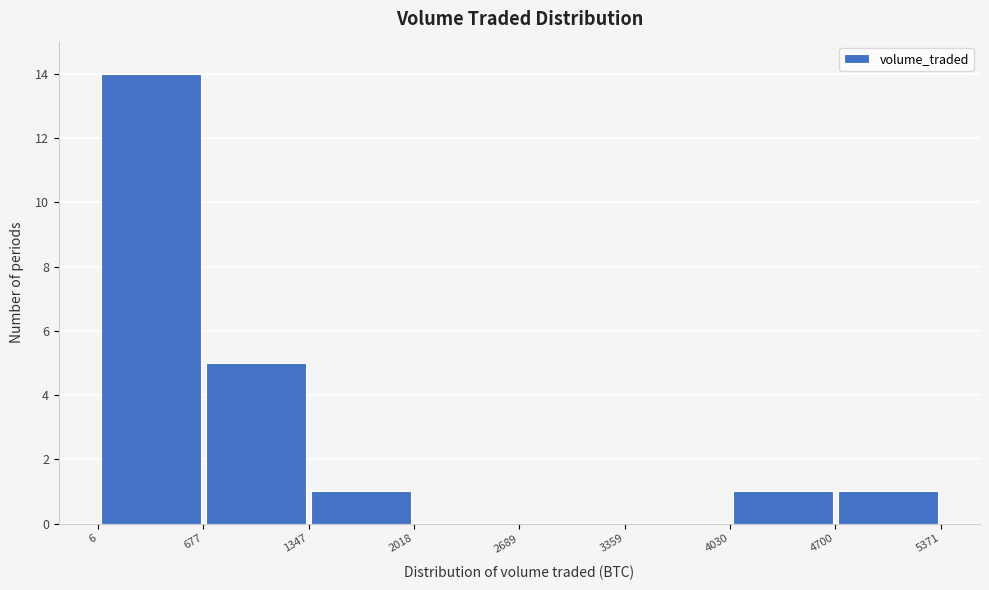

What is the height of the bar covering 4030 to 4700 on the x-axis? The values are not printed on the chart, so give them approximately, as read against the axis.

1